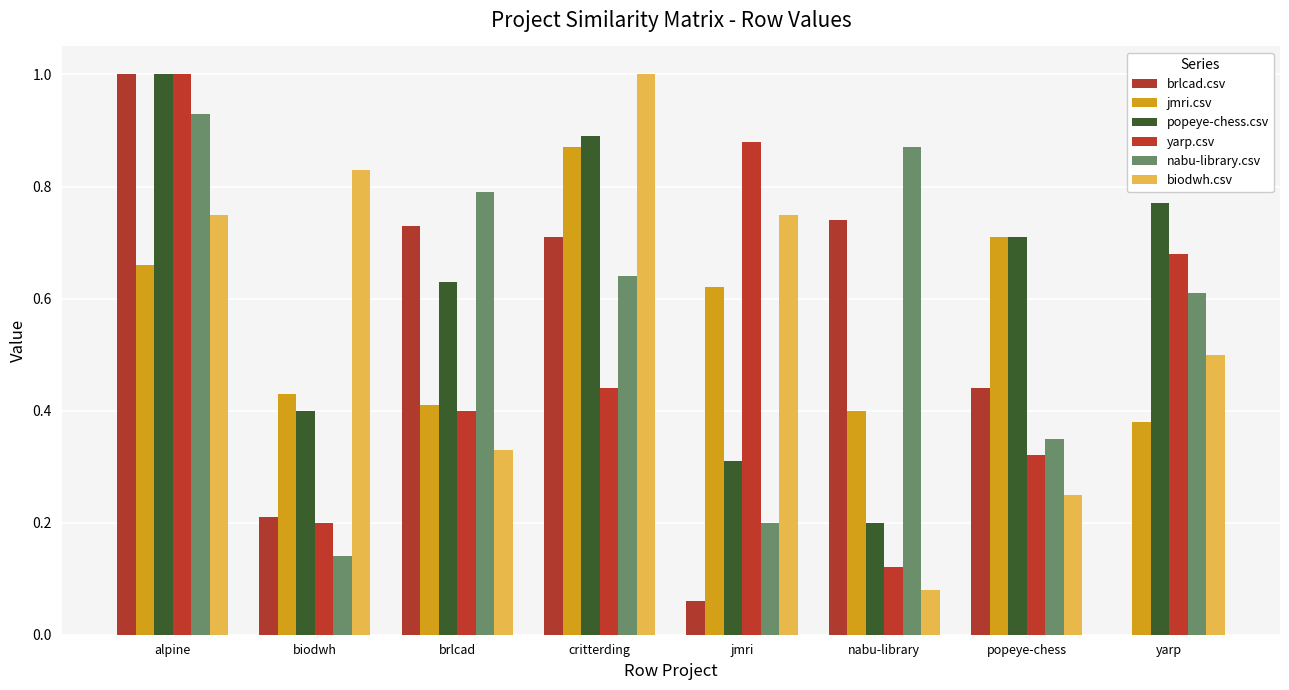

Reading right to left, transcribe all the data shown in this chart.

brlcad.csv: 0.0	0.4	0.7	0.1	0.7	0.7	0.2	1.0
jmri.csv: 0.4	0.7	0.4	0.6	0.9	0.4	0.4	0.7
popeye-chess.csv: 0.8	0.7	0.2	0.3	0.9	0.6	0.4	1.0
yarp.csv: 0.7	0.3	0.1	0.9	0.4	0.4	0.2	1.0
nabu-library.csv: 0.6	0.3	0.9	0.2	0.6	0.8	0.1	0.9
biodwh.csv: 0.5	0.2	0.1	0.8	1.0	0.3	0.8	0.8